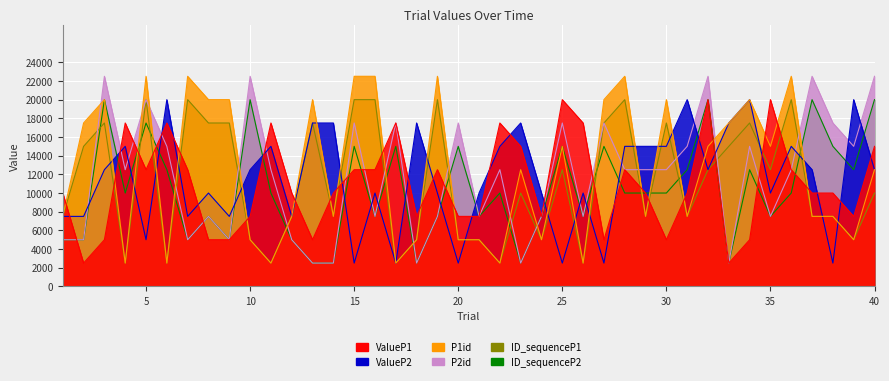

Reading left to right, transcribe all the data shown in this chart.

ValueP1: 1=10000	2=2500	3=5000	4=17500	5=12500	6=17500	7=12500	8=5000	9=5000	10=7500	11=17500	12=10000	13=5000	14=10000	15=12500	16=12500	17=17500	18=7500	19=12500	20=7500	21=7500	22=17500	23=15000	24=7500	25=20000	26=17500	27=5000	28=12500	29=10000	30=5000	31=10000	32=20000	33=2500	34=5000	35=20000	36=12500	37=10000	38=10000	39=7500	40=15000
ValueP2: 1=7500	2=7500	3=12500	4=15000	5=5000	6=20000	7=7500	8=10000	9=7500	10=12500	11=15000	12=7500	13=17500	14=17500	15=2500	16=10000	17=2500	18=17500	19=10000	20=2500	21=10000	22=15000	23=17500	24=10000	25=2500	26=10000	27=2500	28=15000	29=15000	30=15000	31=20000	32=12500	33=17500	34=20000	35=10000	36=15000	37=12500	38=2500	39=20000	40=12500
P1id: 1=7500	2=17500	3=20000	4=2500	5=22500	6=2500	7=22500	8=20000	9=20000	10=5000	11=2500	12=7500	13=20000	14=7500	15=22500	16=22500	17=2500	18=5000	19=22500	20=5000	21=5000	22=2500	23=12500	24=5000	25=15000	26=2500	27=20000	28=22500	29=7500	30=20000	31=7500	32=15000	33=17500	34=20000	35=15000	36=22500	37=7500	38=7500	39=5000	40=12500
P2id: 1=5000	2=5000	3=22500	4=12500	5=20000	6=15000	7=5000	8=7500	9=5000	10=22500	11=12500	12=5000	13=2500	14=2500	15=17500	16=7500	17=17500	18=2500	19=7500	20=17500	21=7500	22=12500	23=2500	24=7500	25=17500	26=7500	27=17500	28=12500	29=12500	30=12500	31=15000	32=22500	33=2500	34=15000	35=7500	36=12500	37=22500	38=17500	39=15000	40=22500
ID_sequenceP1: 1=7500	2=15000	3=17500	4=2500	5=20000	6=2500	7=20000	8=17500	9=17500	10=5000	11=2500	12=7500	13=17500	14=7500	15=20000	16=20000	17=2500	18=5000	19=20000	20=5000	21=5000	22=2500	23=10000	24=5000	25=12500	26=2500	27=17500	28=20000	29=7500	30=17500	31=7500	32=12500	33=15000	34=17500	35=12500	36=20000	37=7500	38=7500	39=5000	40=10000
ID_sequenceP2: 1=5000	2=5000	3=20000	4=10000	5=17500	6=12500	7=5000	8=7500	9=5000	10=20000	11=10000	12=5000	13=2500	14=2500	15=15000	16=7500	17=15000	18=2500	19=7500	20=15000	21=7500	22=10000	23=2500	24=7500	25=15000	26=7500	27=15000	28=10000	29=10000	30=10000	31=12500	32=20000	33=2500	34=12500	35=7500	36=10000	37=20000	38=15000	39=12500	40=20000